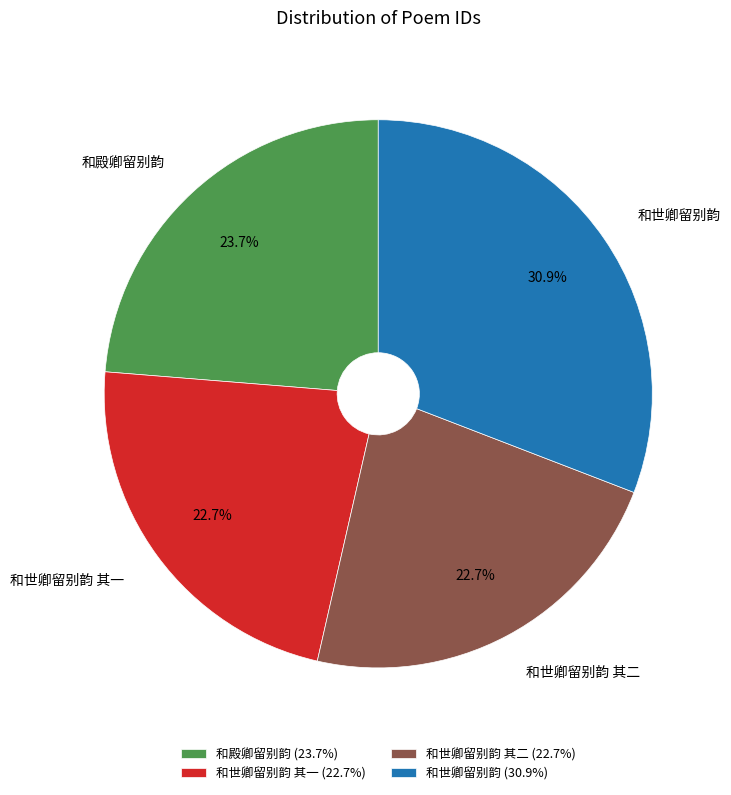

Does 和世卿留别韵 account for over 50% of the chart?

No